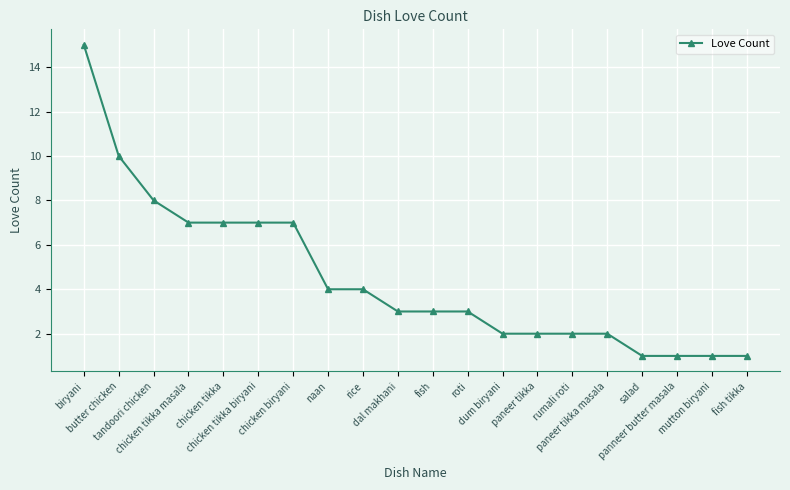

What is the label of the 20th point from the right?

biryani